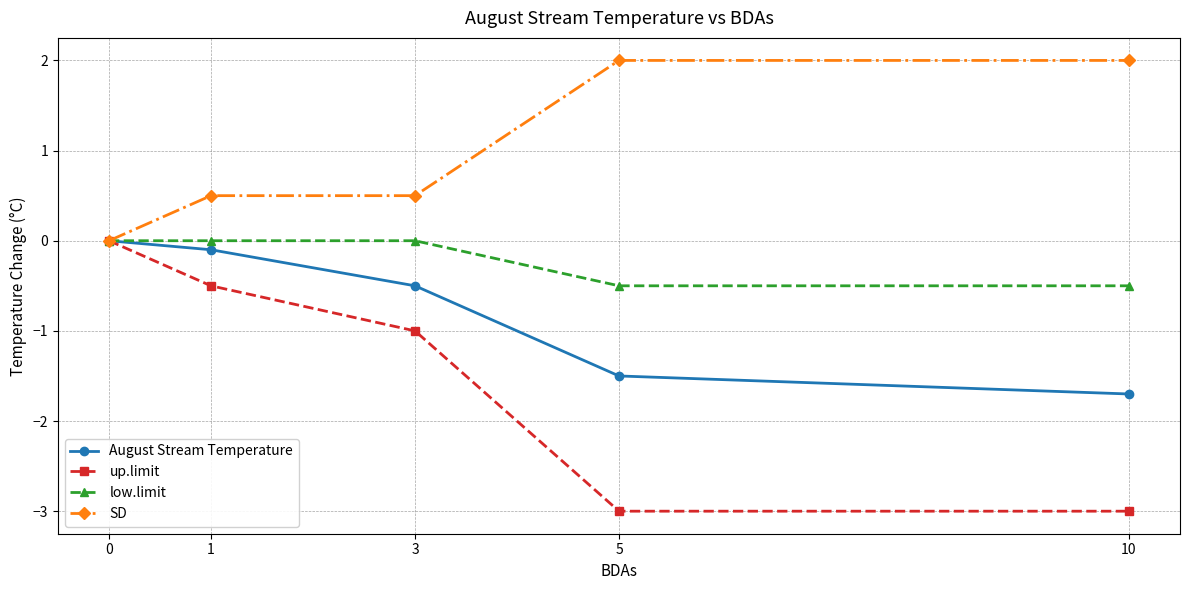

What is the total value across all series at 1?

-0.1